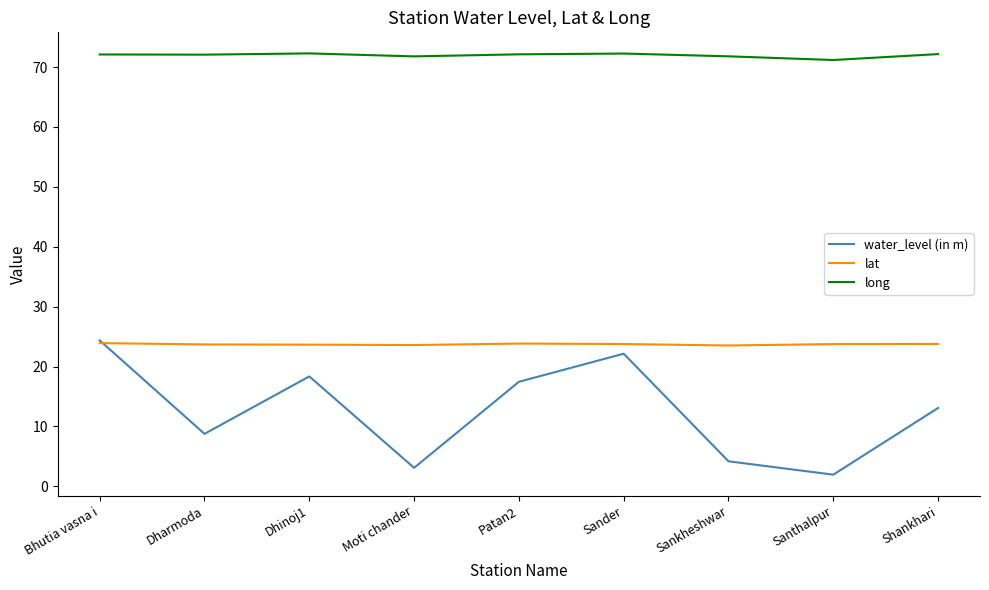

What is the greatest value displayed?

72.3